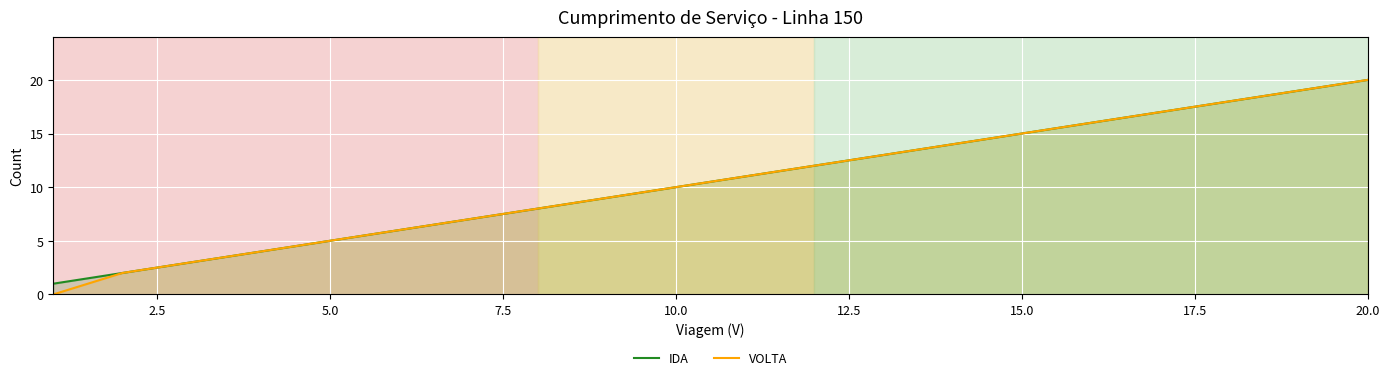

How many series are shown in this chart?

2